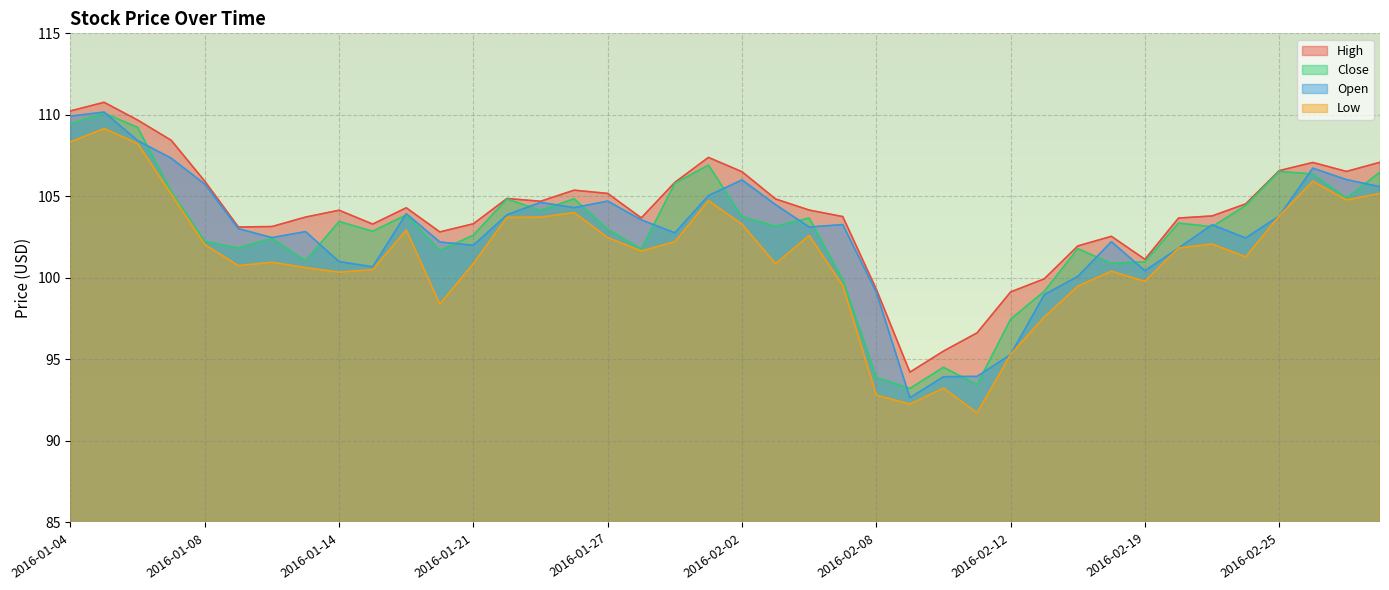

What is the total value across all series at 2016-01-13?

408.2